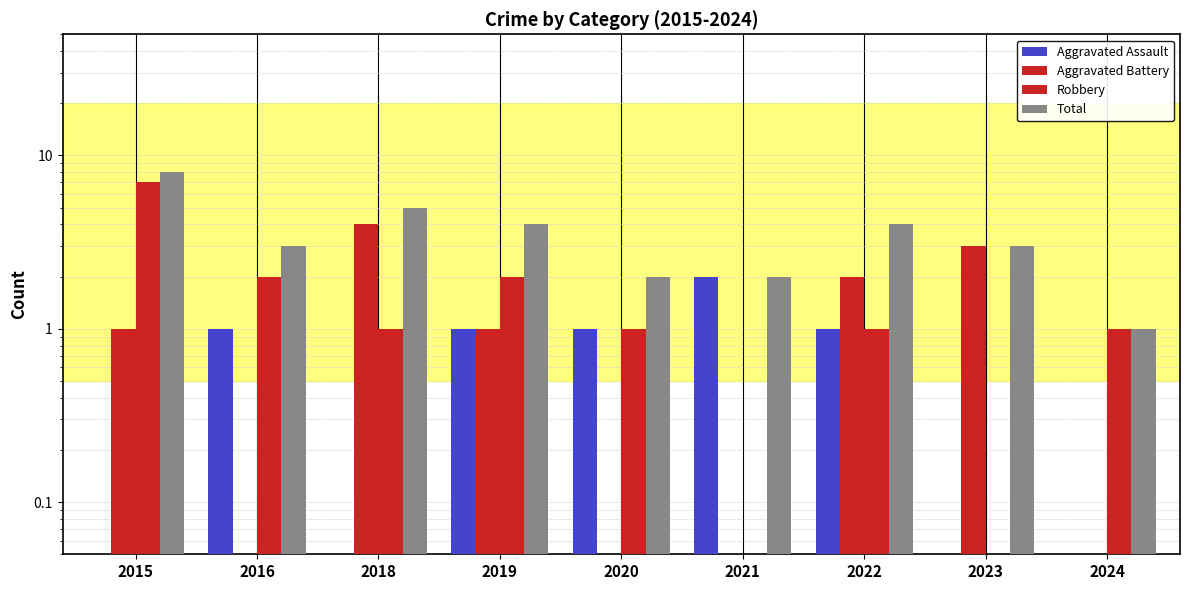

At which label is Robbery closest to 3?

2016